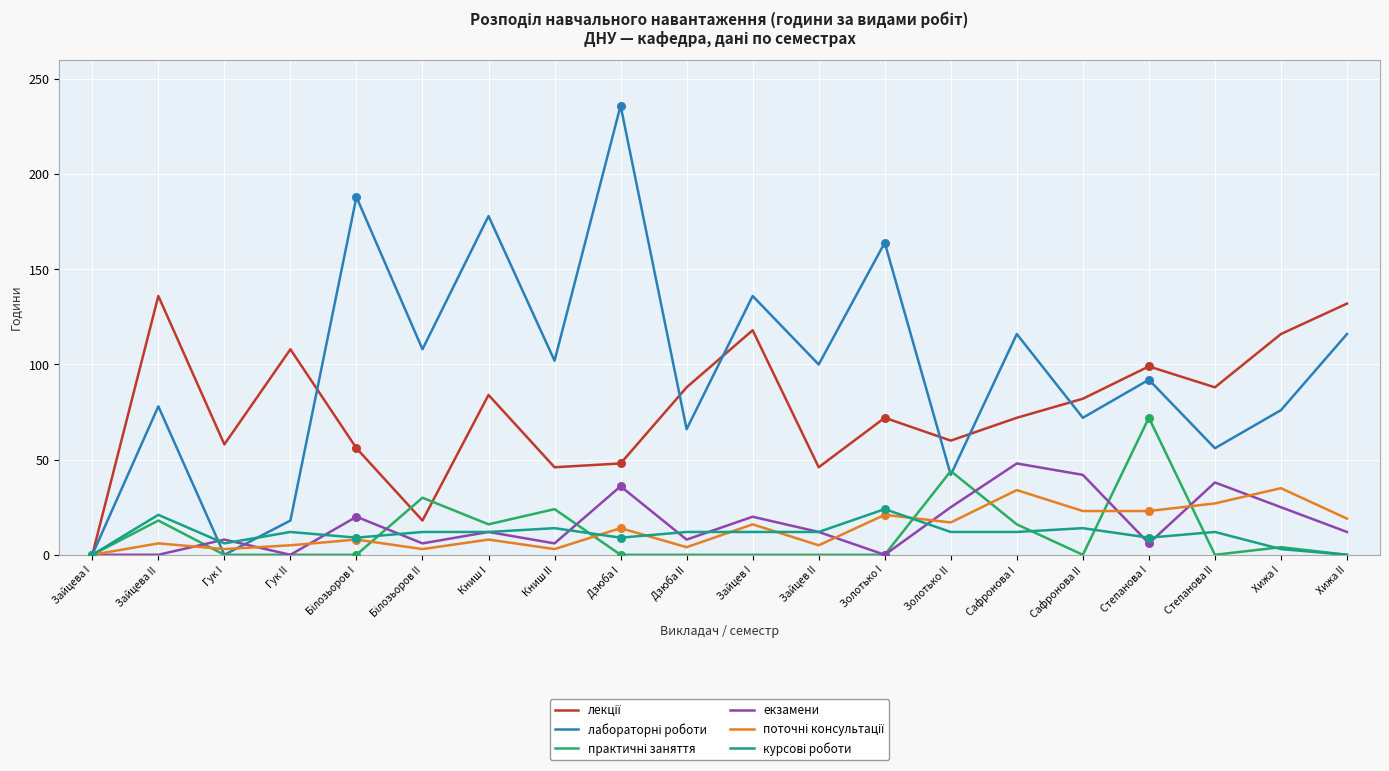

What is the spread (max minus min) of values at Степанова I?

93